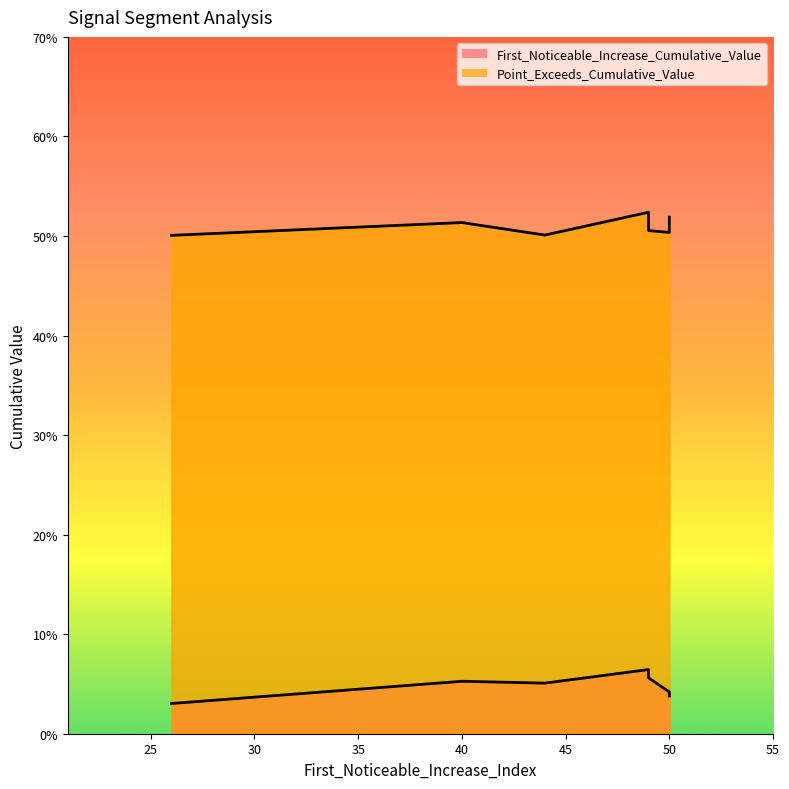

What is the difference between the highest and lowest values at 50?

0.5